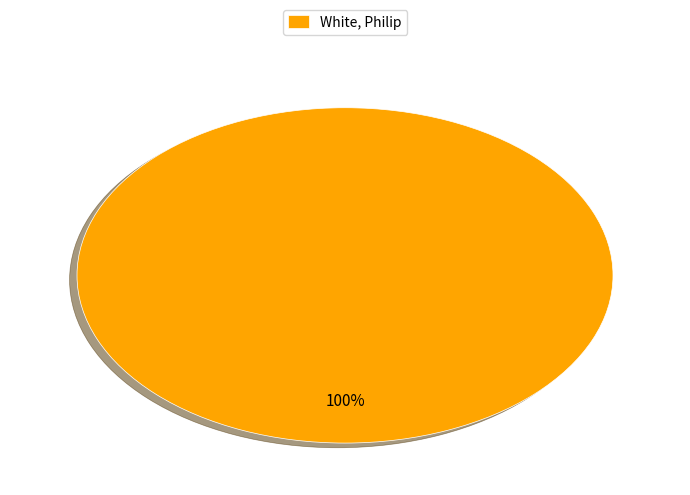

Is it true that White, Philip is 95% of the pie?

False